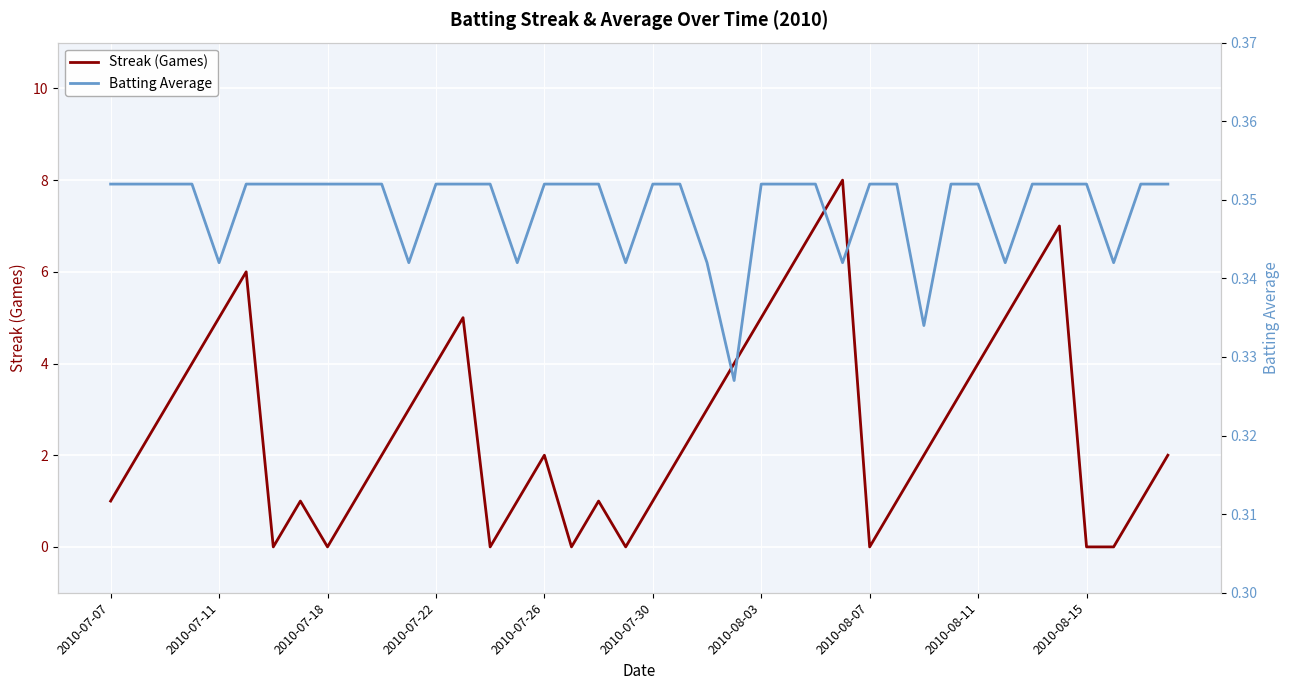

Where is Batting Average nearest to the value 0?

23